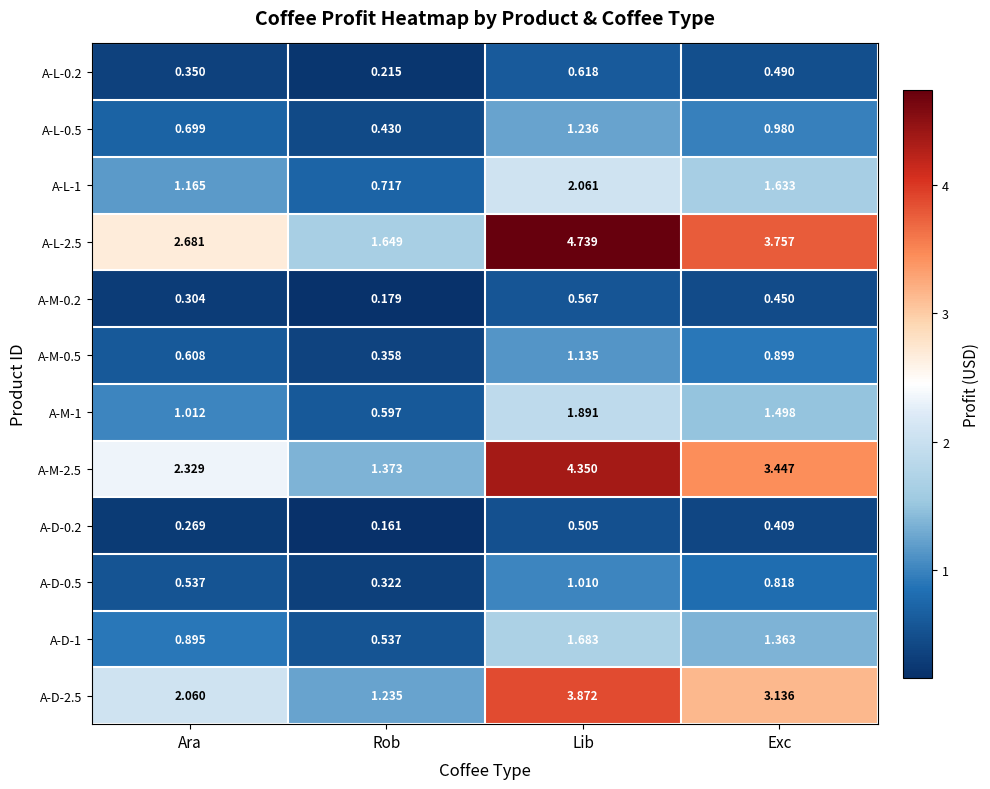

At which label does A-L-2.5 reach its peak?

Lib